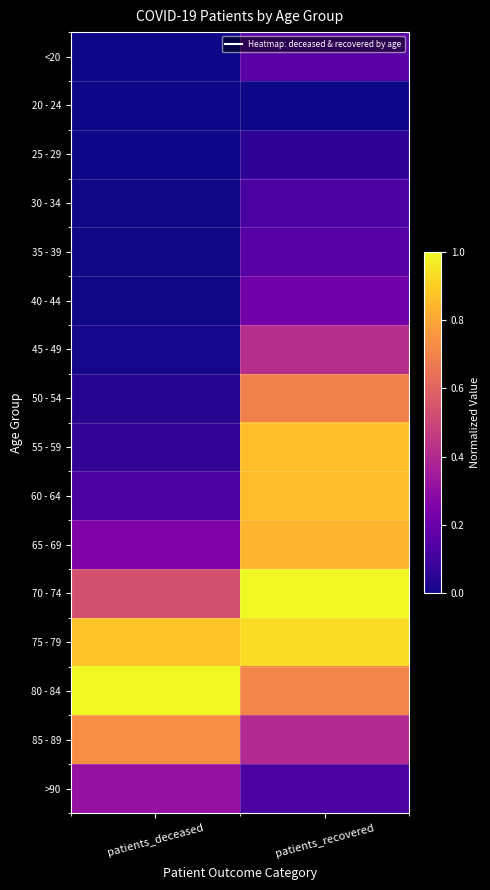

List the series in order of their peak value, highest first.

70 - 74, 80 - 84, 75 - 79, 55 - 59, 60 - 64, 65 - 69, 85 - 89, 50 - 54, 45 - 49, >90, 40 - 44, <20, 35 - 39, 30 - 34, 25 - 29, 20 - 24